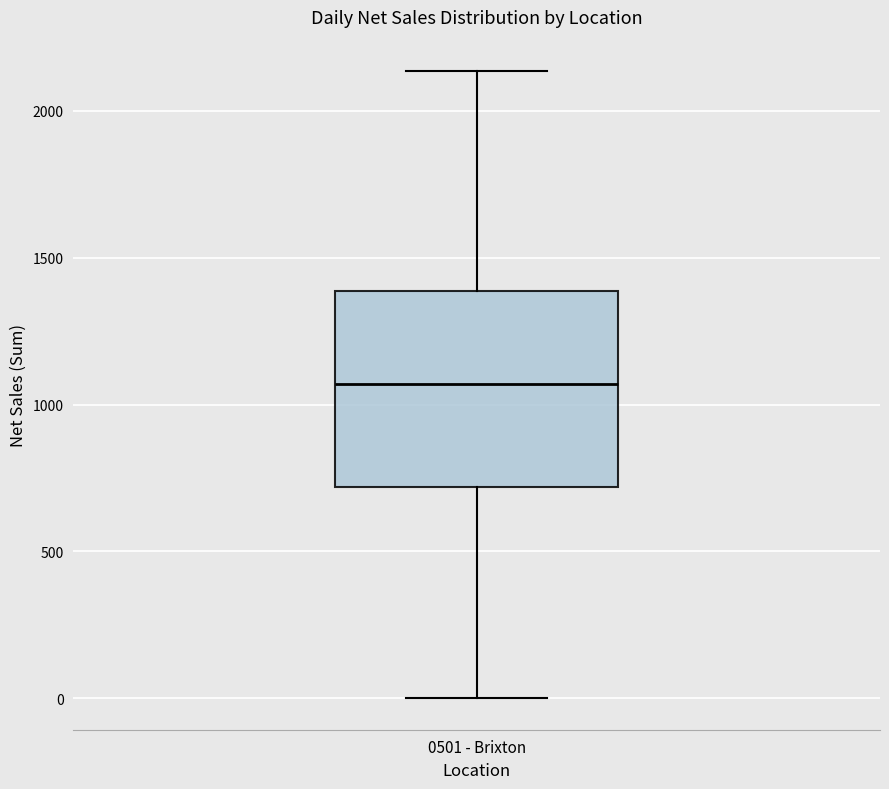

Where does the median line of the box for 0501 - Brixton sit on the y-axis? The values are not printed on the chart, so give them approximately, as read against the axis.

1050